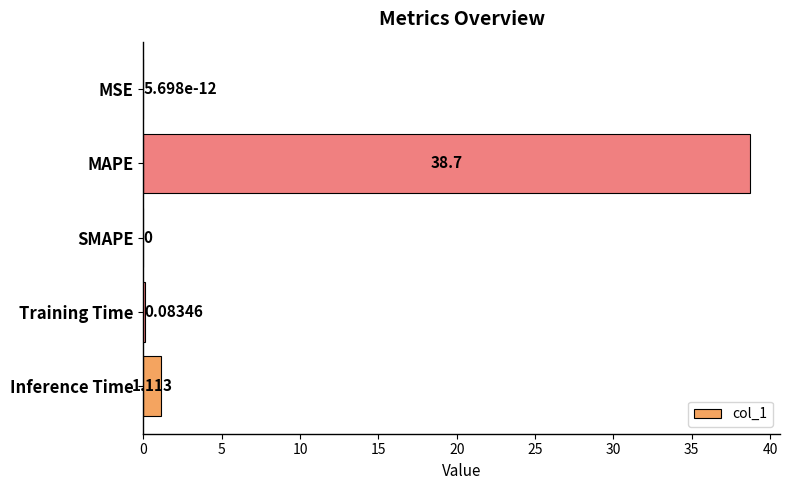

What is the maximum value shown in the chart?

38.7